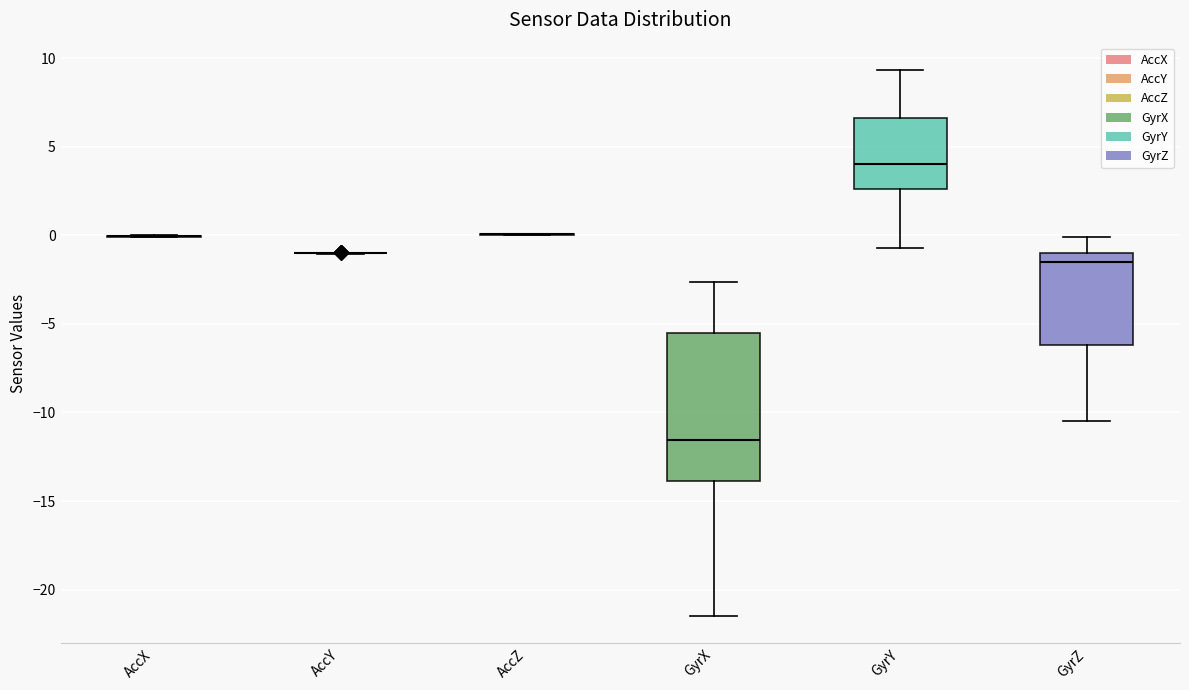

Reading left to right, read every box against the y-axis: the position of its median line, the range the box covers, and the ends of its whiskers. The values are not printed on the chart, so give them approximately, as read against the axis.

AccX: box collapsed to a line at 0.0, whiskers 0.0 to 0.0
AccY: box collapsed to a line at -1.0, whiskers -1.0 to -1.0
AccZ: box collapsed to a line at 0.0, whiskers 0.0 to 0.0
GyrX: median -11.5, box -14.0 to -5.5, whiskers -21.5 to -2.5
GyrY: median 4.0, box 2.5 to 6.5, whiskers -0.5 to 9.5
GyrZ: median -1.5, box -6.0 to -1.0, whiskers -10.5 to 0.0